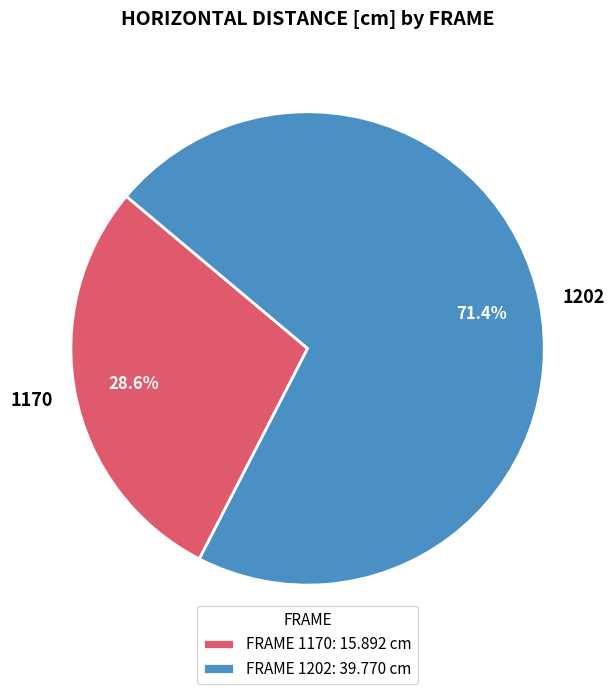

How many segments does this pie chart have?

2